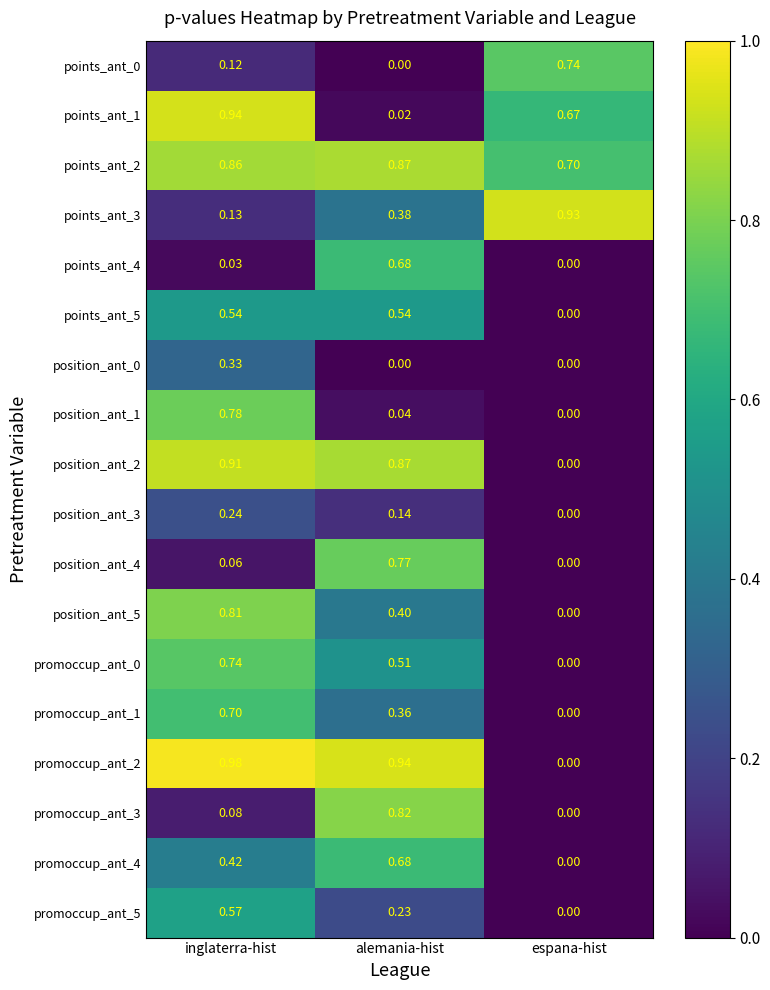

At which label is points_ant_1 closest to 0?

alemania-hist